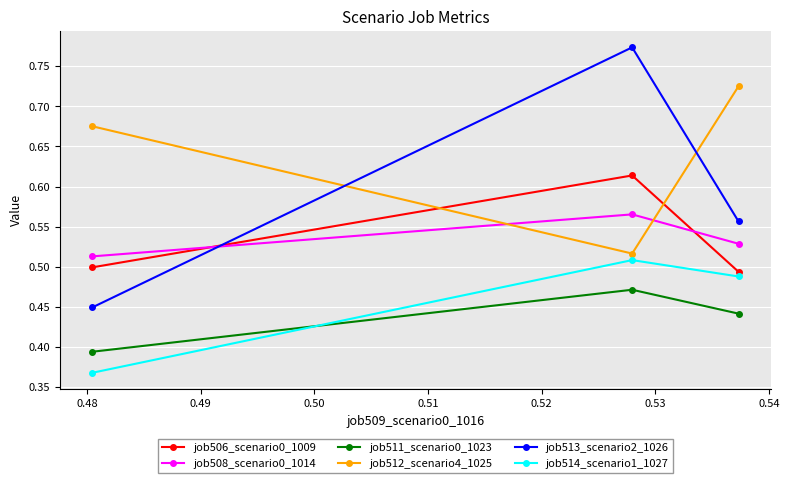

How many job508_scenario0_1014 values are between 0 and 1?

3